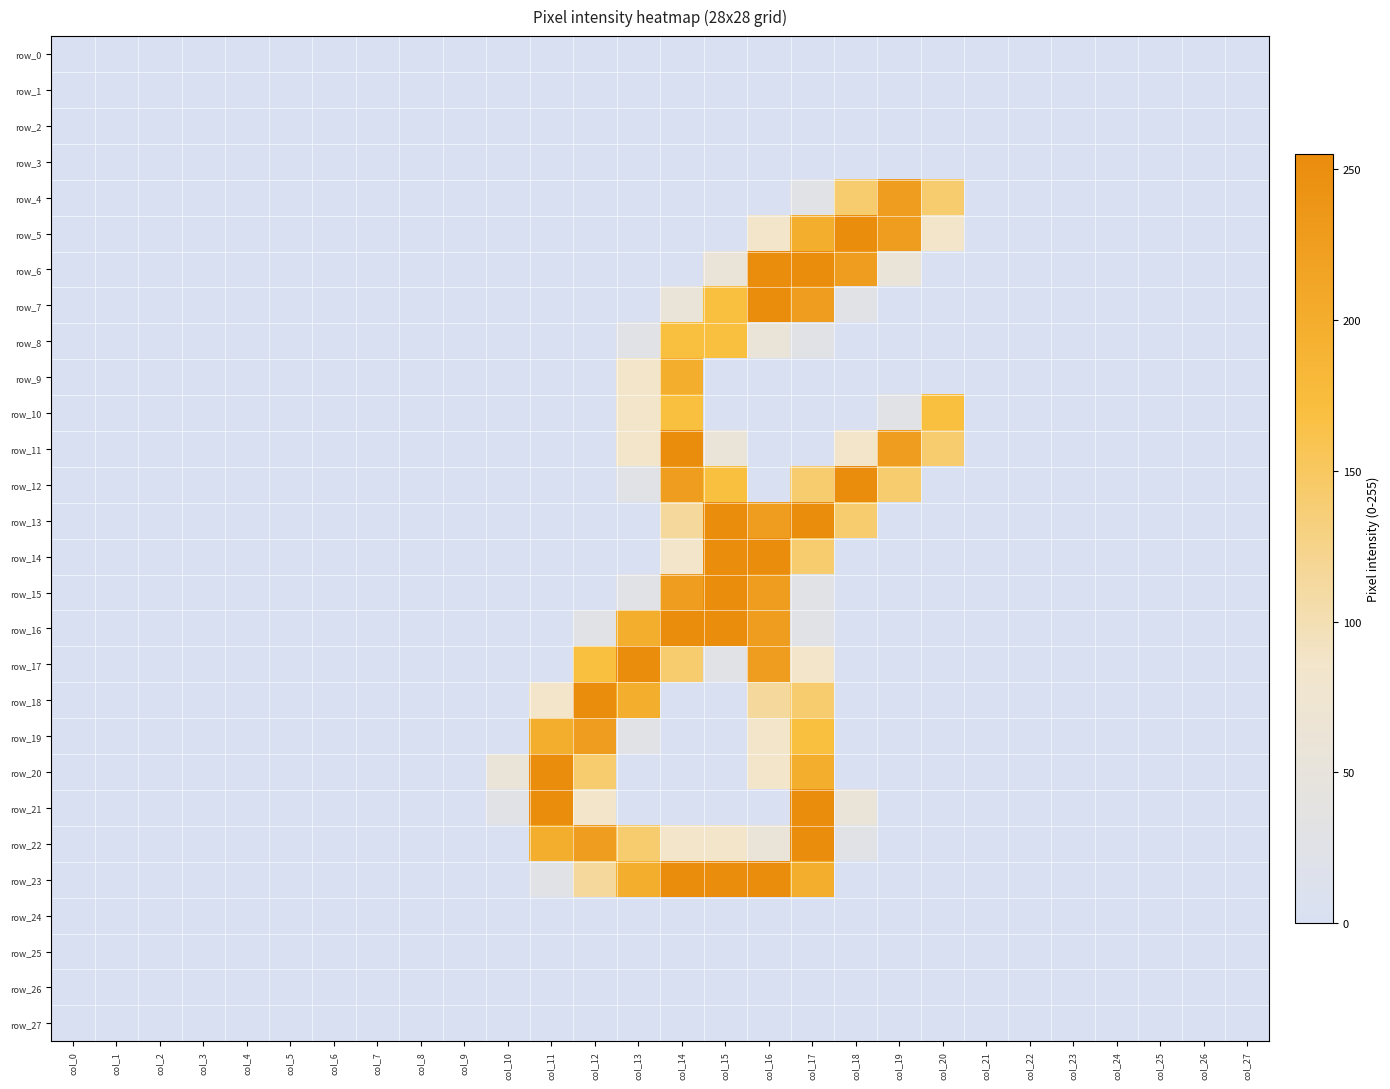

Reading left to right, extract all data points from this chart.

row_0: 0	0	0	0	0	0	0	0	0	0	0	0	0	0	0	0	0	0	0	0	0	0	0	0	0	0	0	0
row_1: 0	0	0	0	0	0	0	0	0	0	0	0	0	0	0	0	0	0	0	0	0	0	0	0	0	0	0	0
row_2: 0	0	0	0	0	0	0	0	0	0	0	0	0	0	0	0	0	0	0	0	0	0	0	0	0	0	0	0
row_3: 0	0	0	0	0	0	0	0	0	0	0	0	0	0	0	0	0	0	0	0	0	0	0	0	0	0	0	0
row_4: 0	0	0	0	0	0	0	0	0	0	0	0	0	0	0	0	0	29	141	226	141	0	0	0	0	0	0	0
row_5: 0	0	0	0	0	0	0	0	0	0	0	0	0	0	0	0	86	198	255	226	86	0	0	0	0	0	0	0
row_6: 0	0	0	0	0	0	0	0	0	0	0	0	0	0	0	57	255	255	226	57	0	0	0	0	0	0	0	0
row_7: 0	0	0	0	0	0	0	0	0	0	0	0	0	0	57	170	255	226	29	0	0	0	0	0	0	0	0	0
row_8: 0	0	0	0	0	0	0	0	0	0	0	0	0	29	170	170	57	29	0	0	0	0	0	0	0	0	0	0
row_9: 0	0	0	0	0	0	0	0	0	0	0	0	0	86	198	0	0	0	0	0	0	0	0	0	0	0	0	0
row_10: 0	0	0	0	0	0	0	0	0	0	0	0	0	86	170	0	0	0	0	29	170	0	0	0	0	0	0	0
row_11: 0	0	0	0	0	0	0	0	0	0	0	0	0	86	255	57	0	0	86	226	141	0	0	0	0	0	0	0
row_12: 0	0	0	0	0	0	0	0	0	0	0	0	0	29	226	170	0	141	255	141	0	0	0	0	0	0	0	0
row_13: 0	0	0	0	0	0	0	0	0	0	0	0	0	0	114	255	226	255	141	0	0	0	0	0	0	0	0	0
row_14: 0	0	0	0	0	0	0	0	0	0	0	0	0	0	86	255	255	141	0	0	0	0	0	0	0	0	0	0
row_15: 0	0	0	0	0	0	0	0	0	0	0	0	0	29	226	255	226	29	0	0	0	0	0	0	0	0	0	0
row_16: 0	0	0	0	0	0	0	0	0	0	0	0	29	198	255	255	226	29	0	0	0	0	0	0	0	0	0	0
row_17: 0	0	0	0	0	0	0	0	0	0	0	0	170	255	141	29	226	86	0	0	0	0	0	0	0	0	0	0
row_18: 0	0	0	0	0	0	0	0	0	0	0	86	255	198	0	0	114	141	0	0	0	0	0	0	0	0	0	0
row_19: 0	0	0	0	0	0	0	0	0	0	0	198	226	29	0	0	86	170	0	0	0	0	0	0	0	0	0	0
row_20: 0	0	0	0	0	0	0	0	0	0	57	255	141	0	0	0	86	198	0	0	0	0	0	0	0	0	0	0
row_21: 0	0	0	0	0	0	0	0	0	0	29	255	86	0	0	0	0	255	57	0	0	0	0	0	0	0	0	0
row_22: 0	0	0	0	0	0	0	0	0	0	0	198	226	141	86	86	57	255	29	0	0	0	0	0	0	0	0	0
row_23: 0	0	0	0	0	0	0	0	0	0	0	29	114	198	255	255	255	198	0	0	0	0	0	0	0	0	0	0
row_24: 0	0	0	0	0	0	0	0	0	0	0	0	0	0	0	0	0	0	0	0	0	0	0	0	0	0	0	0
row_25: 0	0	0	0	0	0	0	0	0	0	0	0	0	0	0	0	0	0	0	0	0	0	0	0	0	0	0	0
row_26: 0	0	0	0	0	0	0	0	0	0	0	0	0	0	0	0	0	0	0	0	0	0	0	0	0	0	0	0
row_27: 0	0	0	0	0	0	0	0	0	0	0	0	0	0	0	0	0	0	0	0	0	0	0	0	0	0	0	0